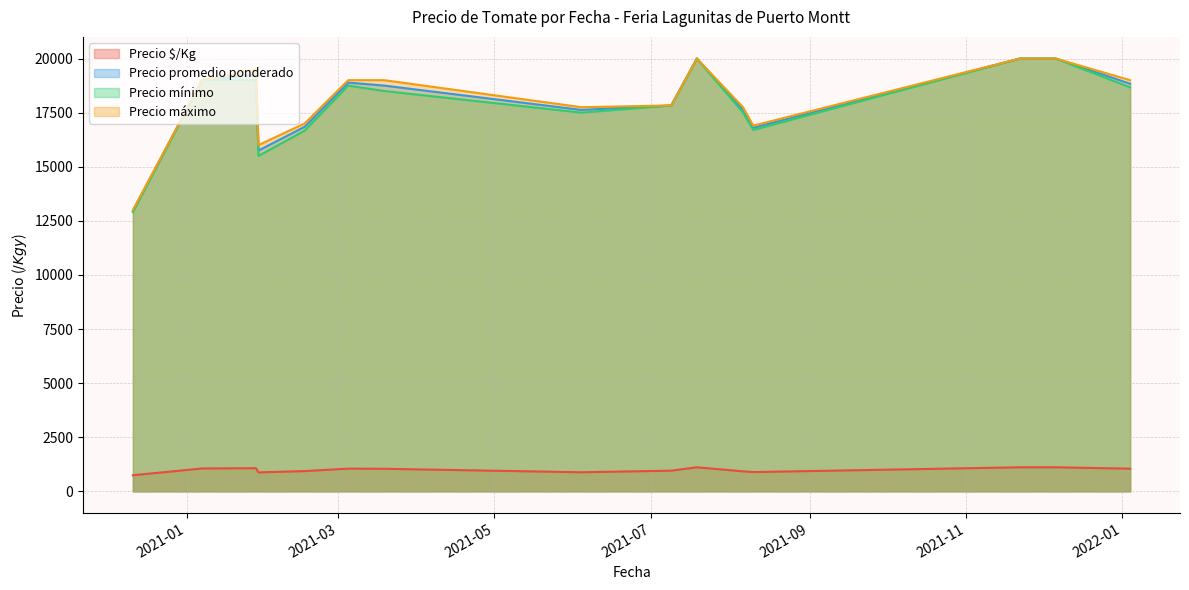

What is the lowest value of the Precio máximo series?

13000.0